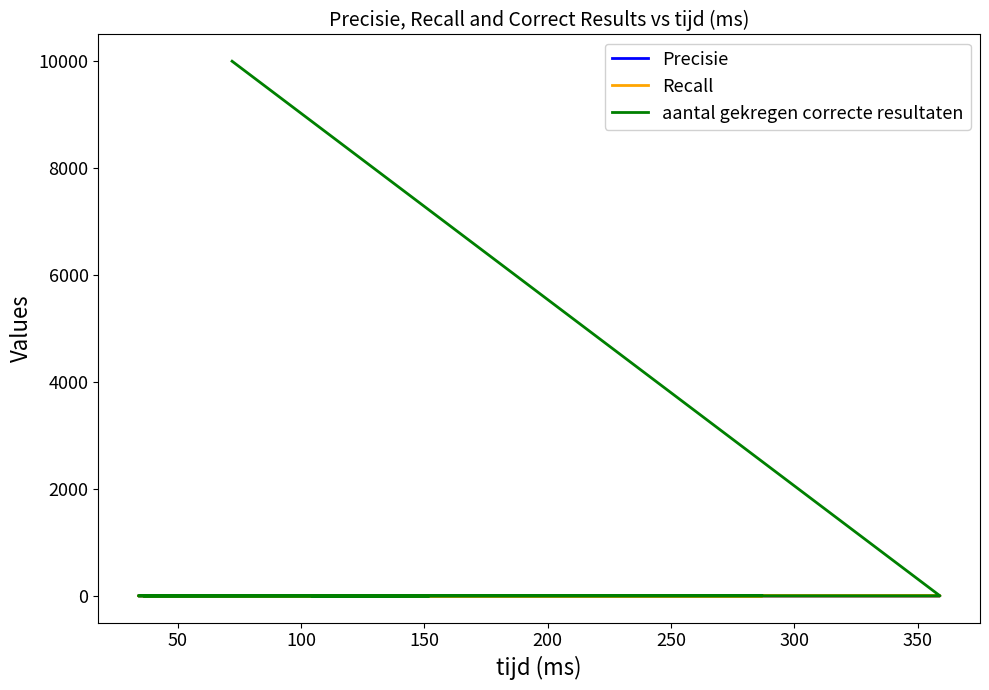

Reading right to left, what are all the values shown in this chart?

Precisie: 0.8	0.8	1.0	1.0	1.0	0.3	0.2	0.1	0.3	0.2	1.0	1.0	1.0	1.0	1.0	1.0	0.2	0.1	1.0
Recall: 1.0	1.0	1.0	1.0	1.0	1.0	1.0	1.0	1.0	0.5	1.0	1.0	1.0	1.0	1.0	1.0	1.0	1.0	1.0
aantal gekregen correcte resultaten: 3.0	3.0	2.0	1.0	2.0	2.0	1.0	1.0	1.0	1.0	2.0	3.0	2.0	3.0	3.0	3.0	3.0	2.0	9999.0